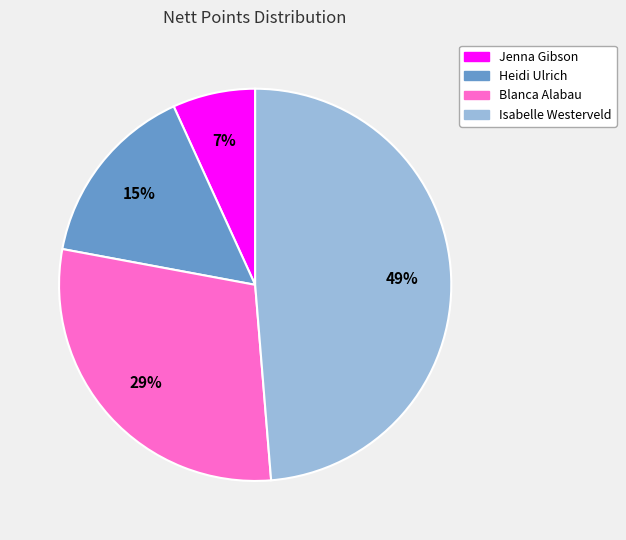

What percentage is the Jenna Gibson slice, to the nearest percent?

7%